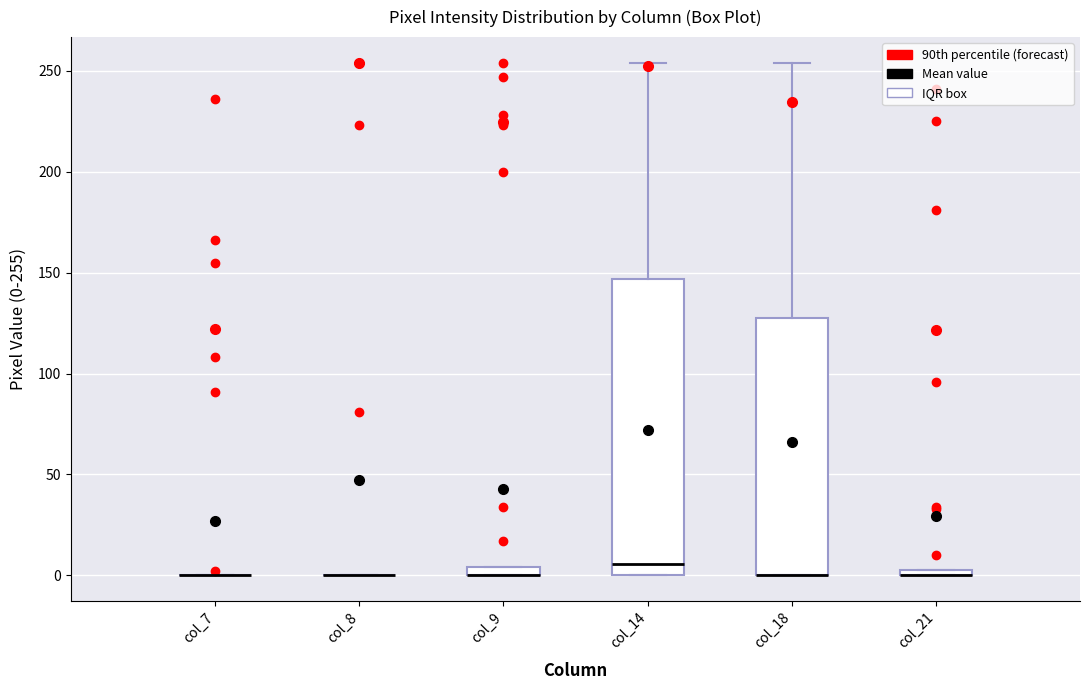

Which box is the tallest, from its lower edge to its upper edge?

col_14